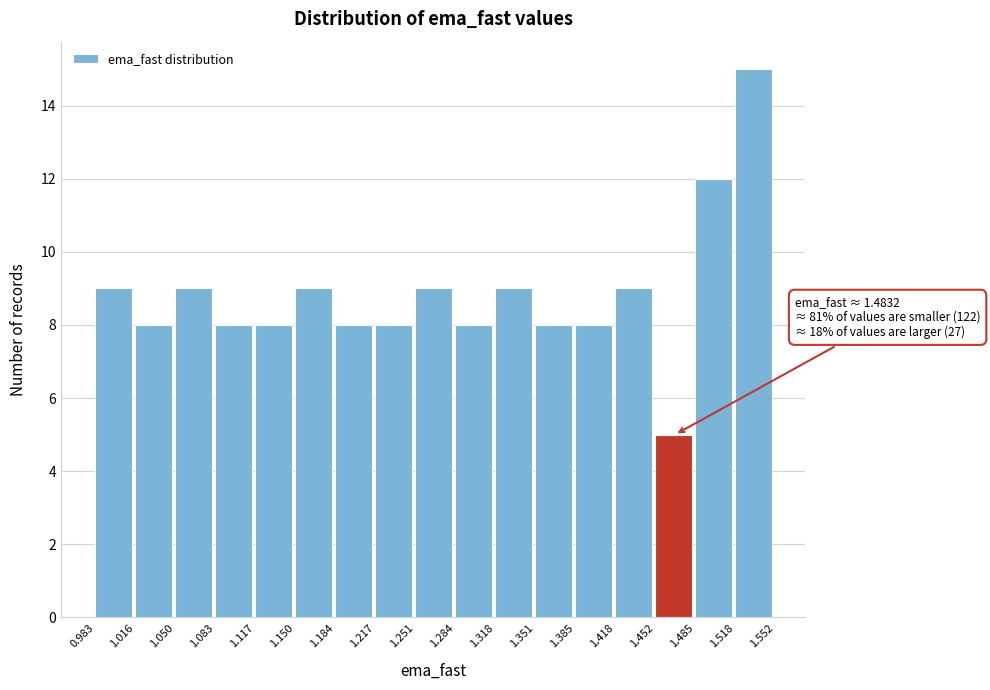

Which range on the x-axis has the tallest bar?

1.518 to 1.552